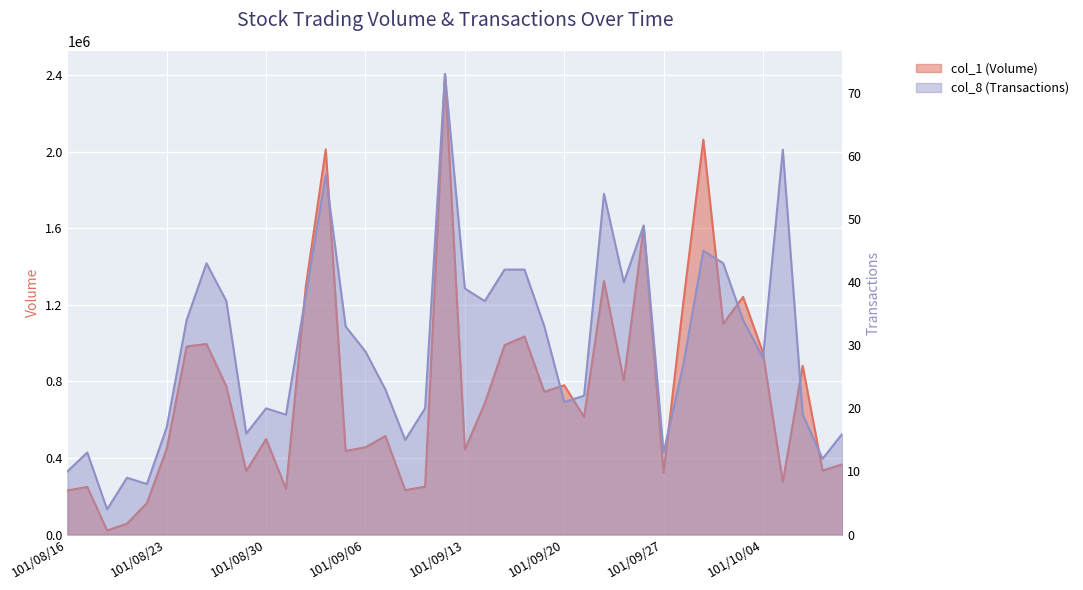

Reading left to right, what are all the values shown in this chart?

col_1 (Volume): 101/08/16=230000	101/08/17=249000	101/08/20=21000	101/08/21=57000	101/08/22=164000	101/08/23=448000	101/08/24=983000	101/08/27=996000	101/08/28=774000	101/08/29=332000	101/08/30=499000	101/08/31=239000	101/09/03=1299000	101/09/04=2013000	101/09/05=437000	101/09/06=456000	101/09/07=515000	101/09/10=232000	101/09/11=250000	101/09/12=2407000	101/09/13=444000	101/09/14=685000	101/09/17=990000	101/09/18=1035000	101/09/19=746000	101/09/20=780000	101/09/21=615000	101/09/24=1325000	101/09/25=805000	101/09/26=1607000	101/09/27=323000	101/09/28=1219000	101/10/01=2064000	101/10/02=1102000	101/10/03=1242000	101/10/04=951000	101/10/05=274000	101/10/08=882000	101/10/09=334000	101/10/11=367000
col_8 (Transactions): 101/08/16=10	101/08/17=13	101/08/20=4	101/08/21=9	101/08/22=8	101/08/23=17	101/08/24=34	101/08/27=43	101/08/28=37	101/08/29=16	101/08/30=20	101/08/31=19	101/09/03=38	101/09/04=57	101/09/05=33	101/09/06=29	101/09/07=23	101/09/10=15	101/09/11=20	101/09/12=73	101/09/13=39	101/09/14=37	101/09/17=42	101/09/18=42	101/09/19=33	101/09/20=21	101/09/21=22	101/09/24=54	101/09/25=40	101/09/26=49	101/09/27=13	101/09/28=27	101/10/01=45	101/10/02=43	101/10/03=34	101/10/04=28	101/10/05=61	101/10/08=19	101/10/09=12	101/10/11=16